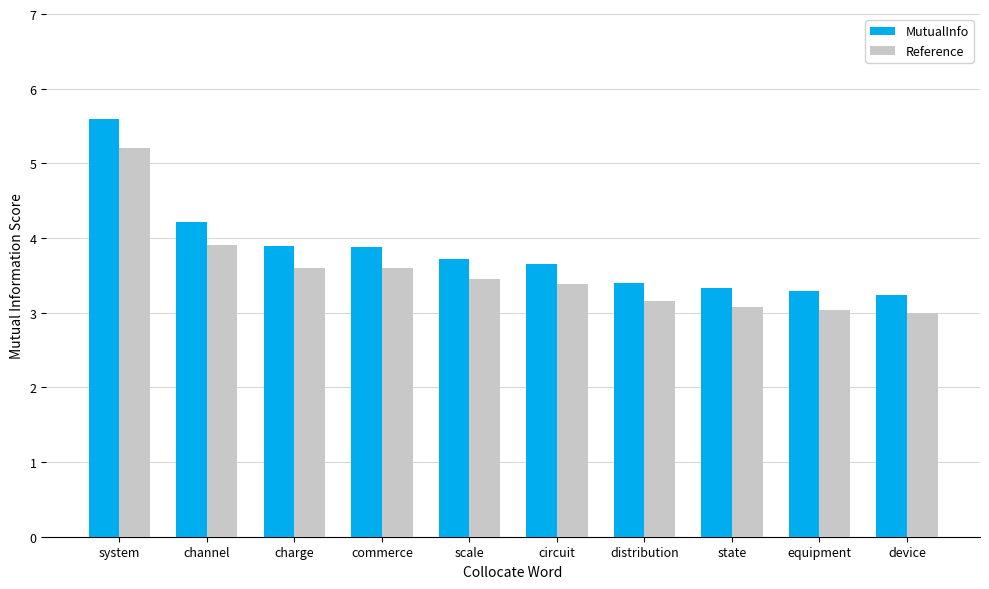

Rank the series by their maximum value, from highest to lowest.

MutualInfo, Reference